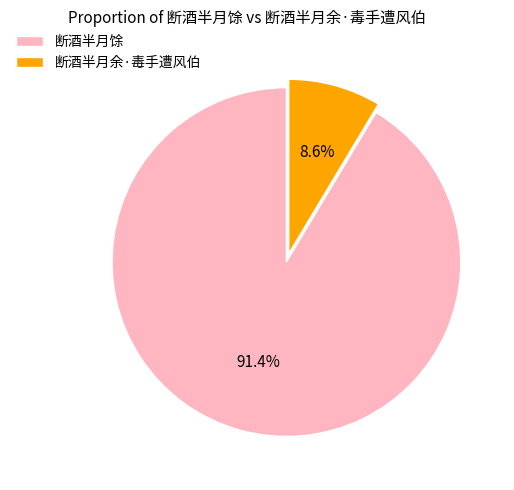

Is it true that 断酒半月余·毒手遭风伯 is 9% of the pie?

True